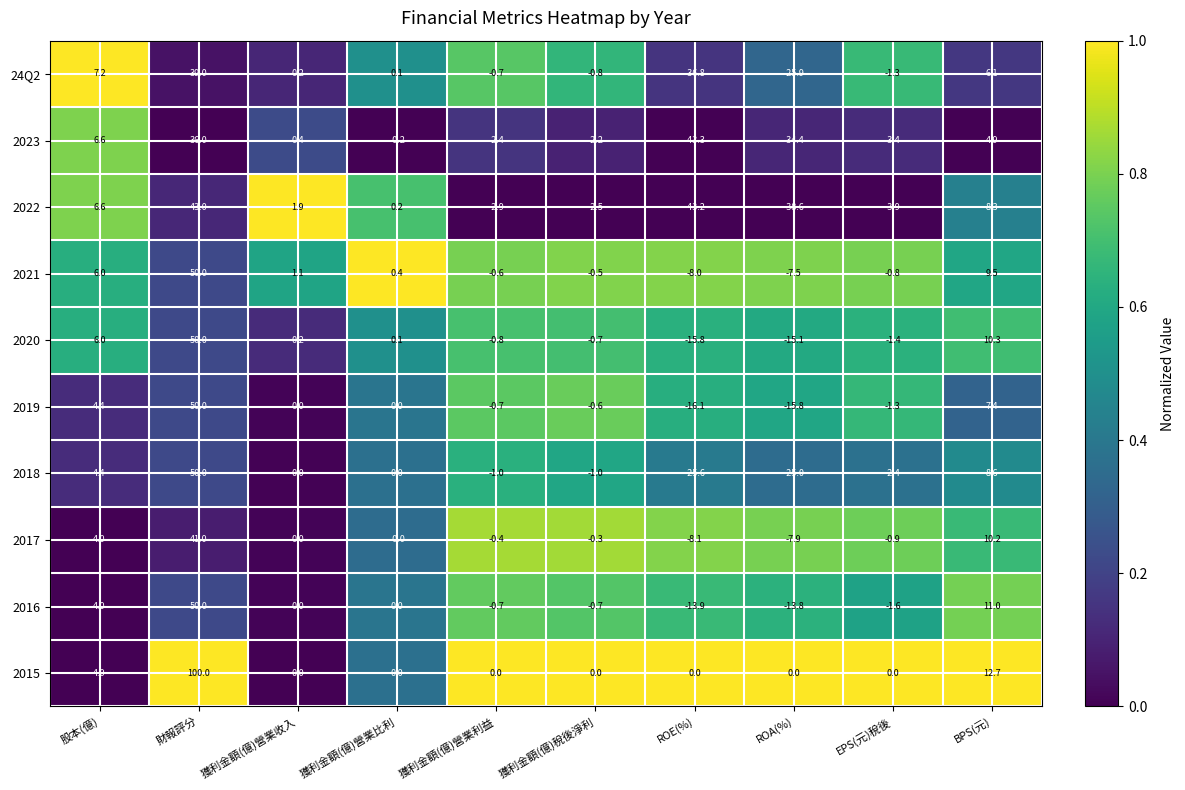

Is the value of 2022 at BPS(元) greater than the value of 2015 at 獲利金額(億)營業利益?

Yes